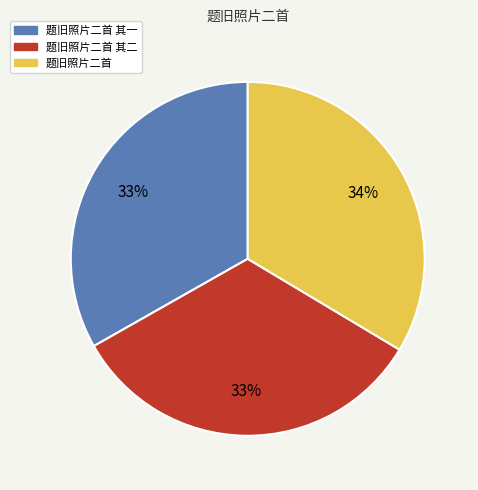

What percentage is the 题旧照片二首 其二 slice, to the nearest percent?

33%